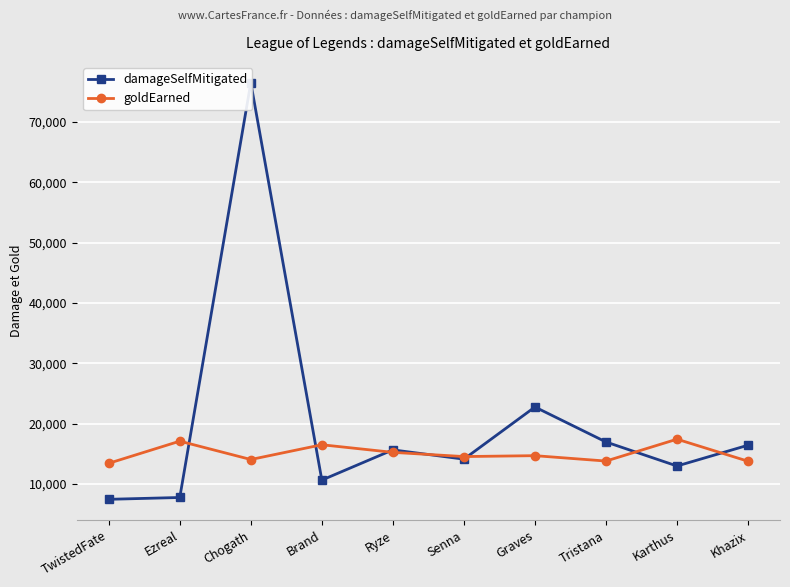

Between which two adjacent categories do damageSelfMitigated and goldEarned first intersect?

Ezreal and Chogath